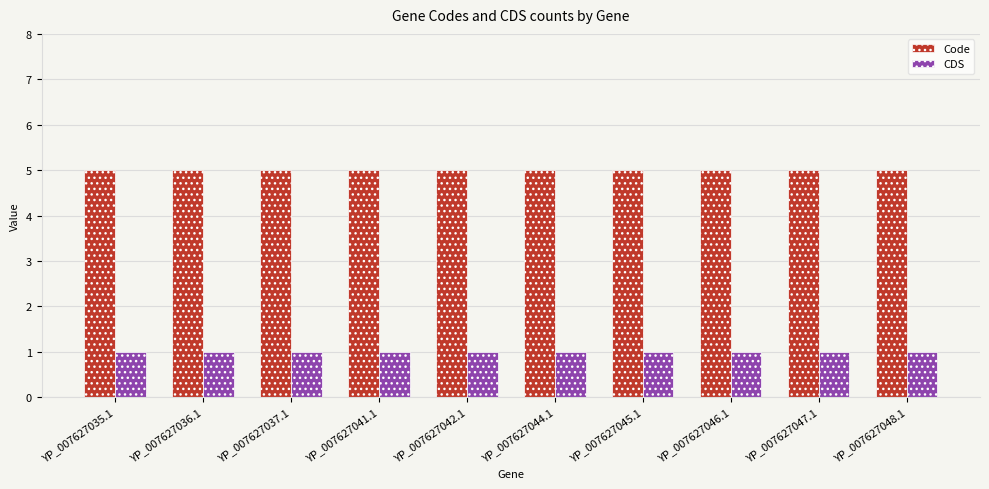

The CDS series shows 0 at YP_007627046.1. True or false?

False